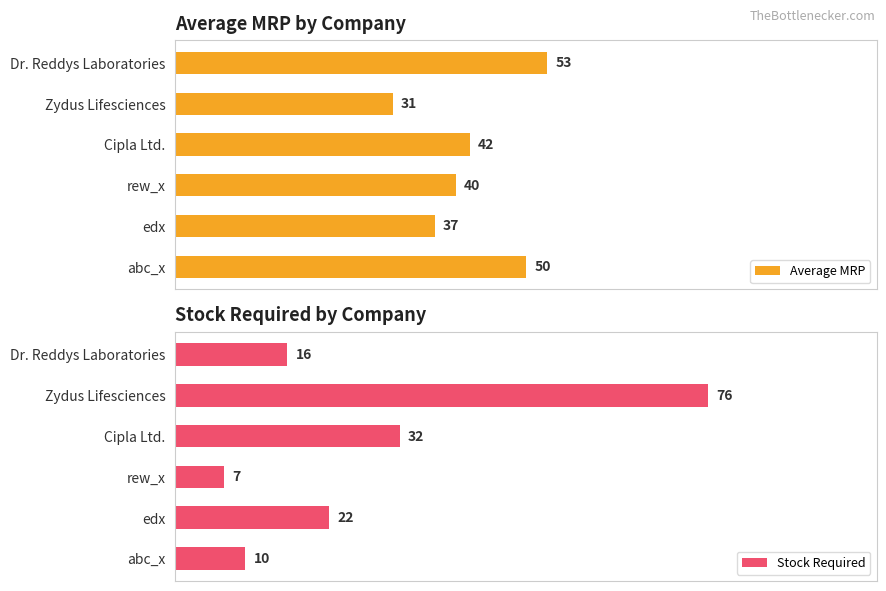

What is the smallest value displayed?

7